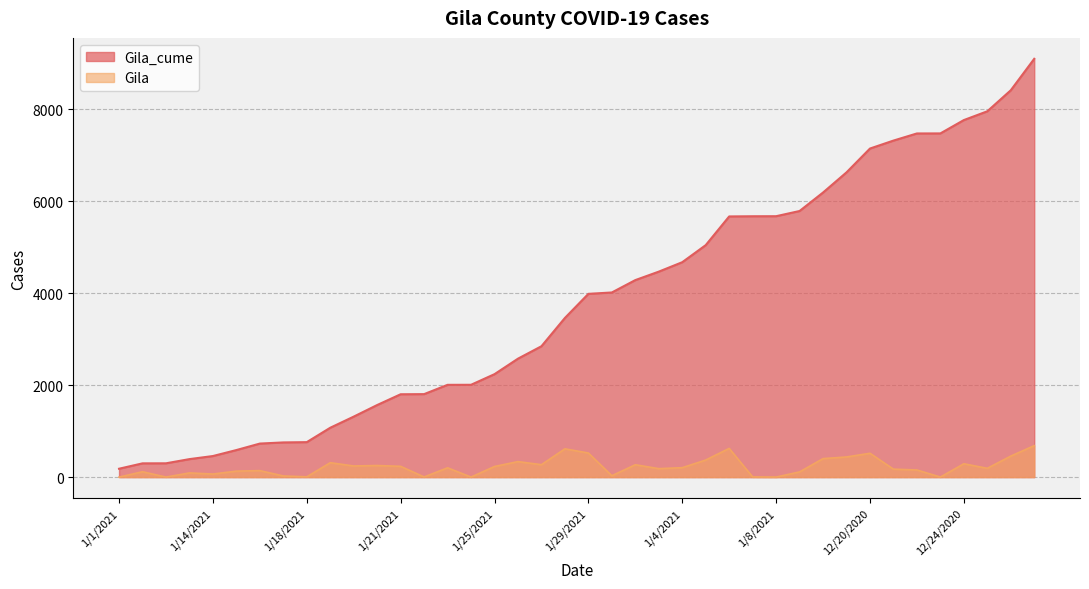

How many lines are shown in the chart?

2